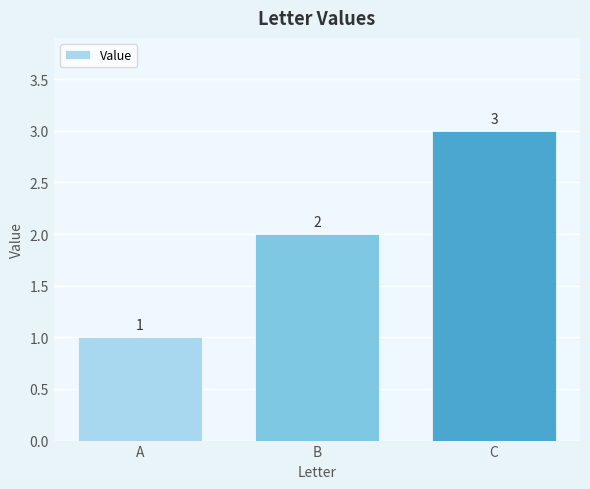

Rank the categories by value from lowest to highest.

A, B, C